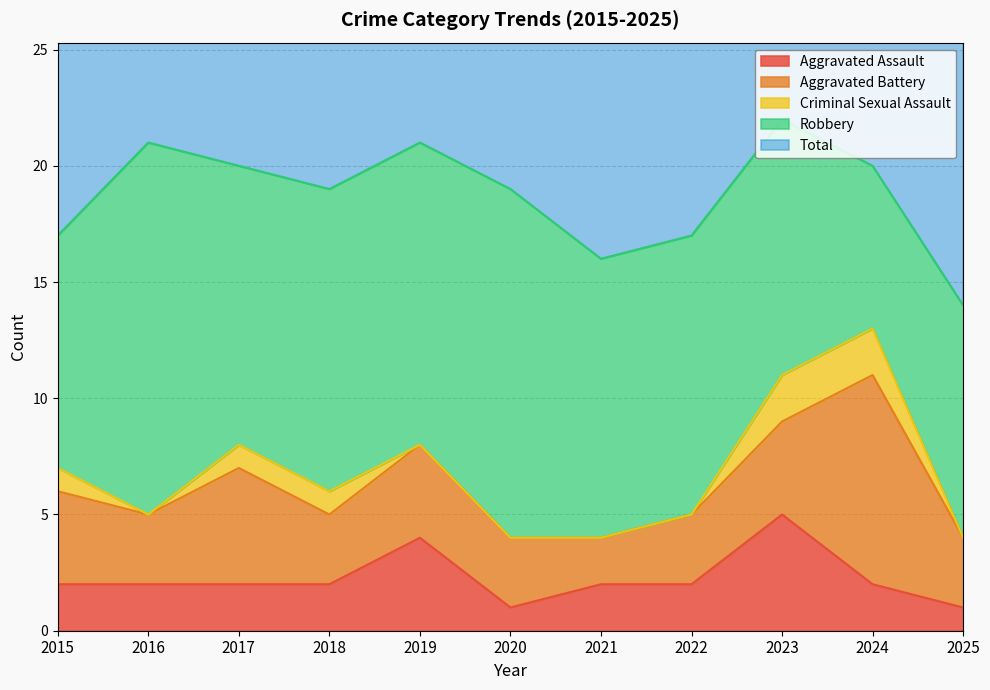

True or false: Total and Aggravated Battery cross at least once.

False